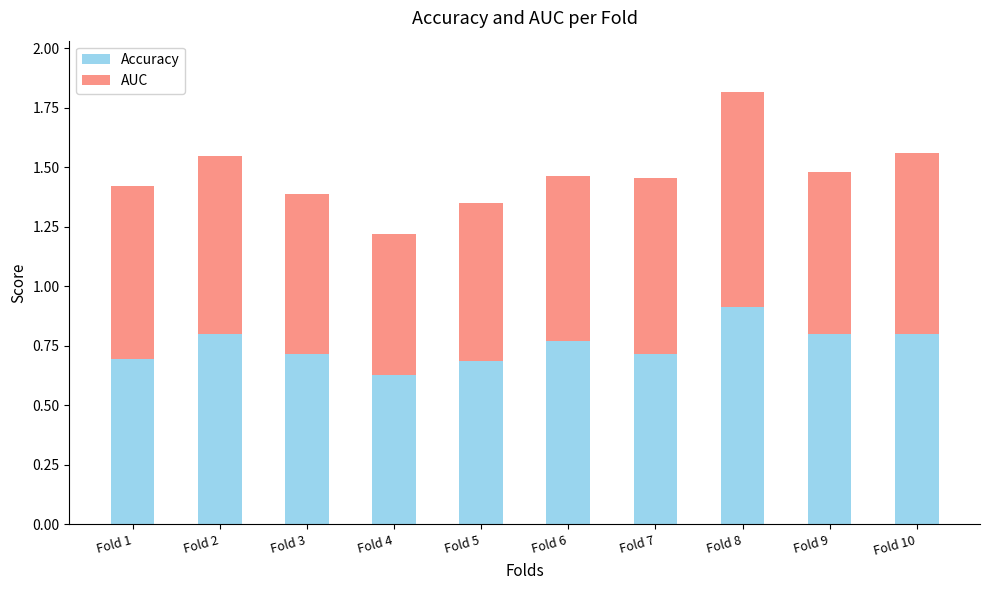

How many distinct data groups are displayed?

2